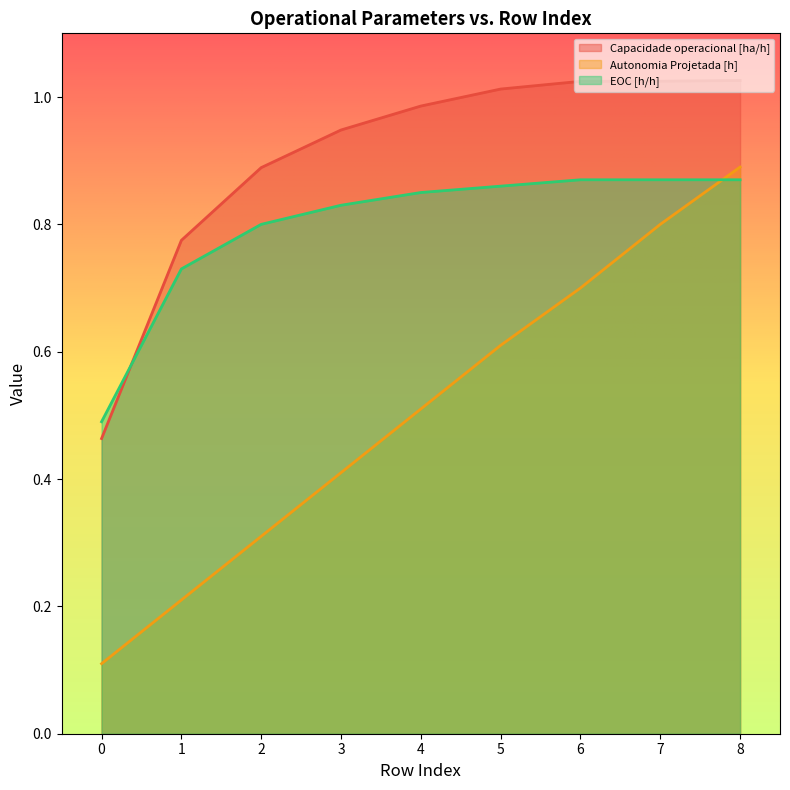

List the series in order of their overall mean, highest first.

Capacidade operacional [ha/h], EOC [h/h], Autonomia Projetada [h]